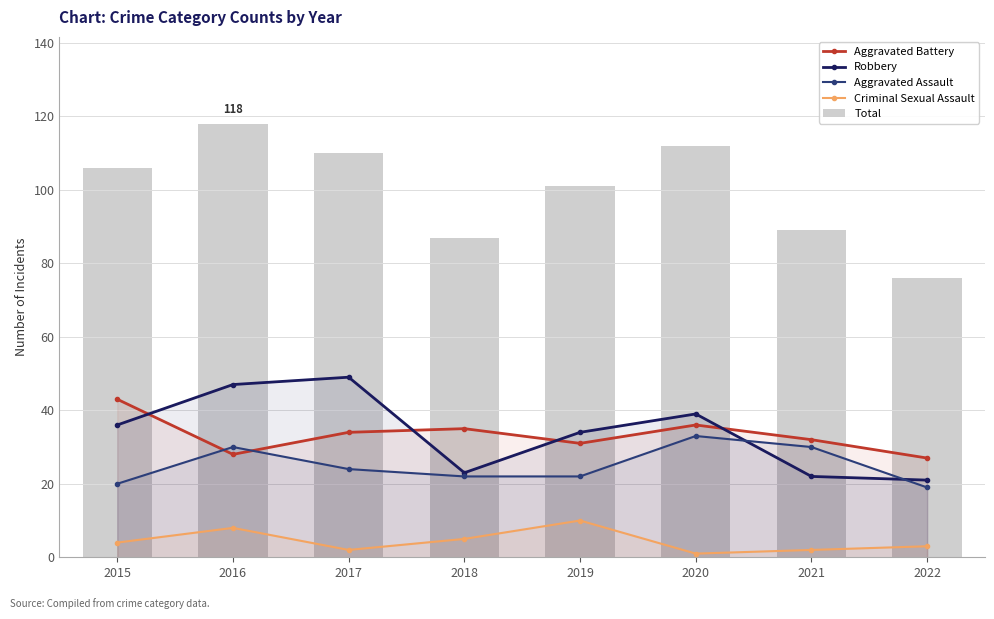

Between 2017 and 2019, which series saw the biggest shift?

Robbery